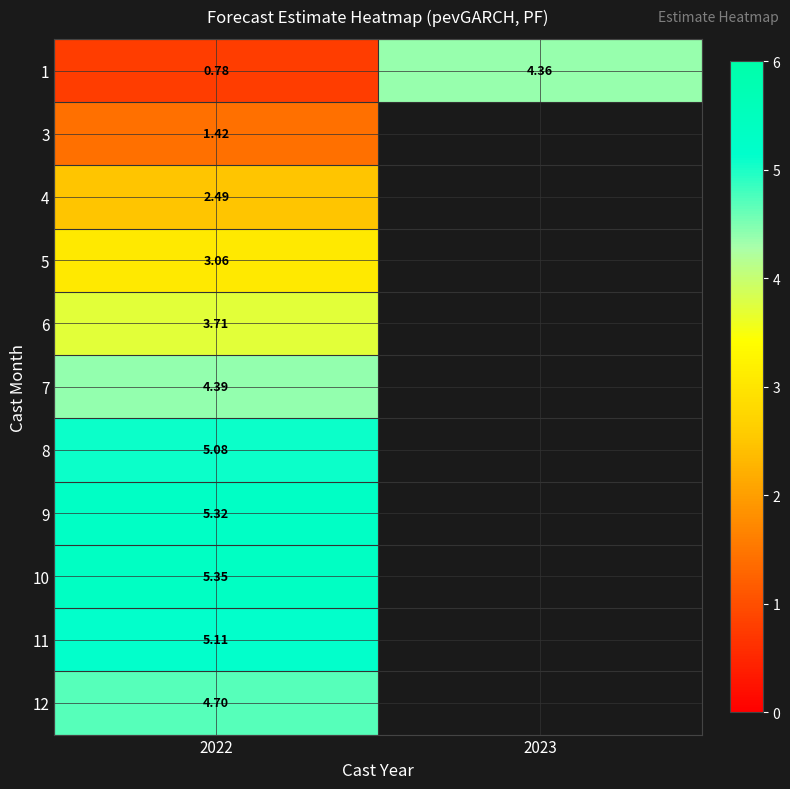

Is the value of 8 at 2022 greater than the value of 1 at 2023?

Yes